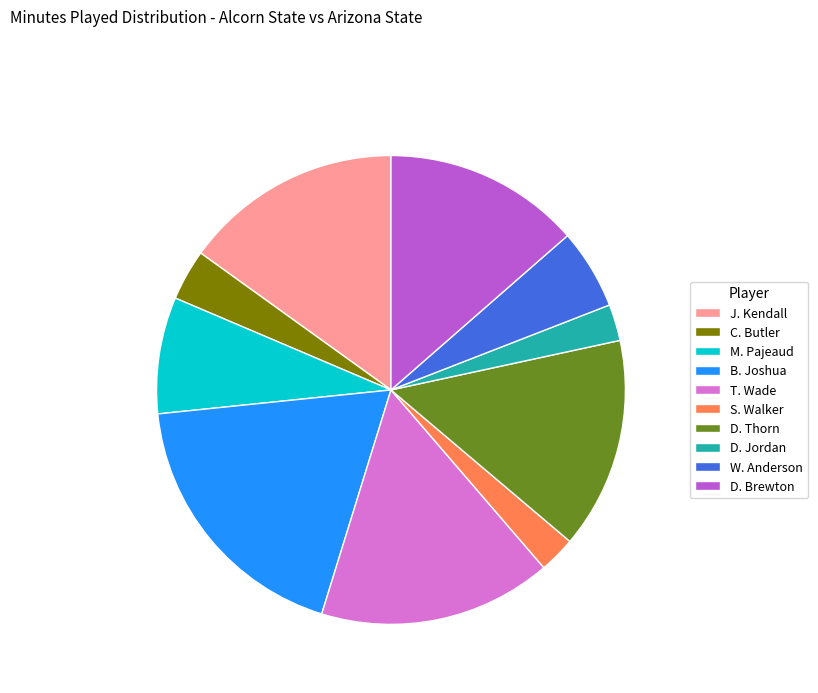

Between D. Thorn and S. Walker, which is larger?

D. Thorn